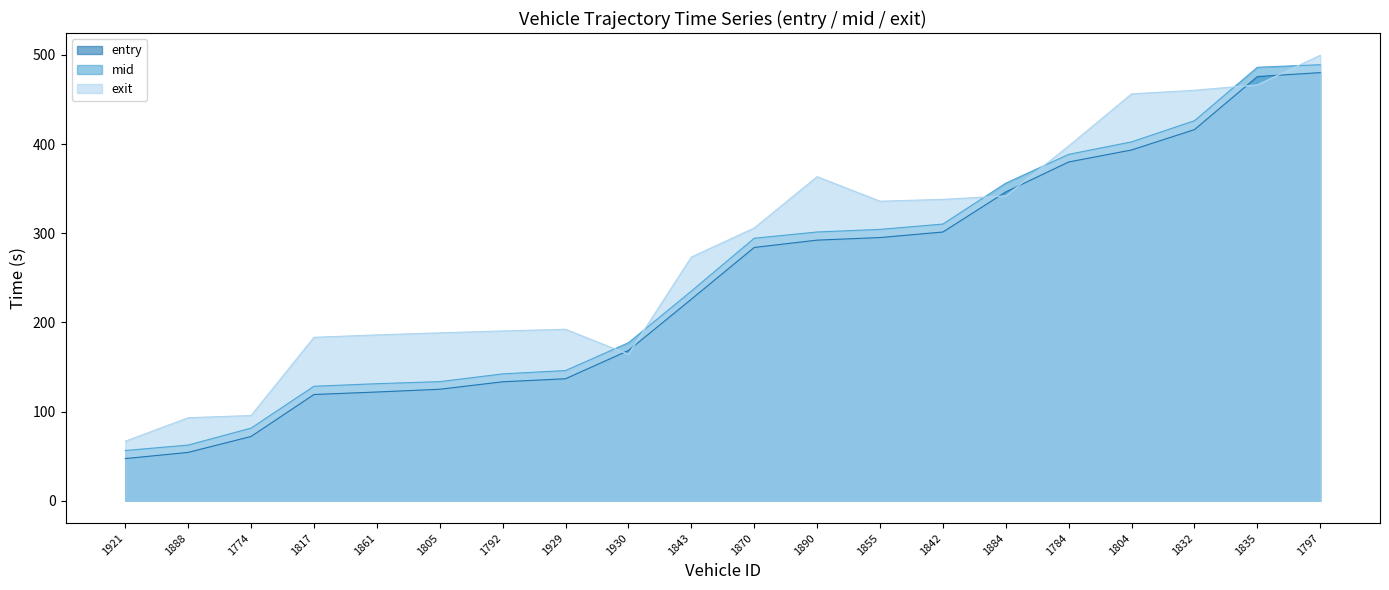

What is the difference between the mid values at 1797 and 1890?

187.6